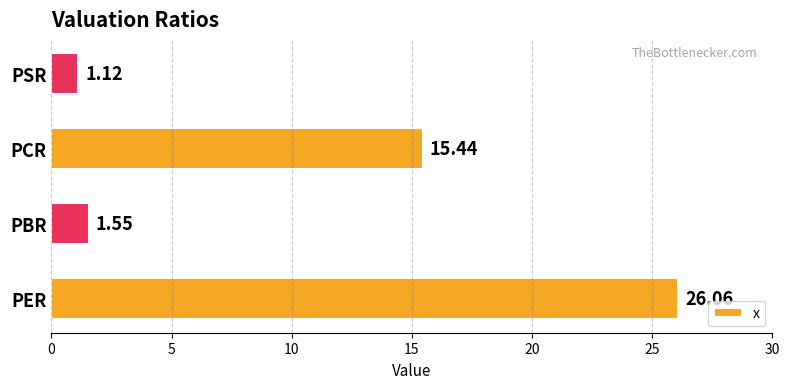

List the labels in order of value, smallest first.

PSR, PBR, PCR, PER